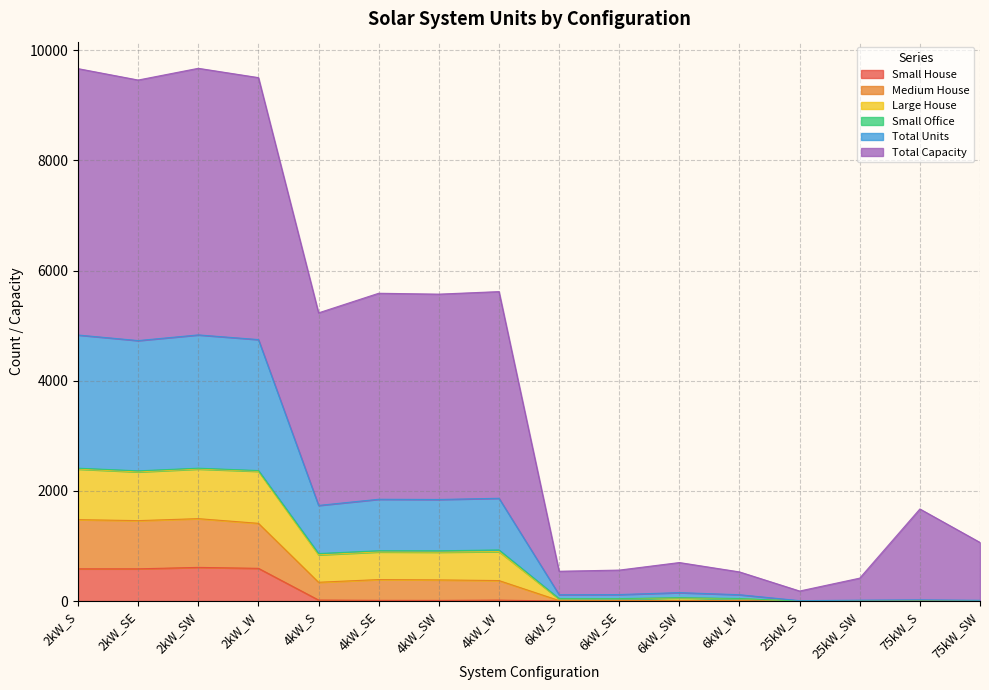

Between 4kW_SW and 4kW_W, which series saw the biggest shift?

Large House